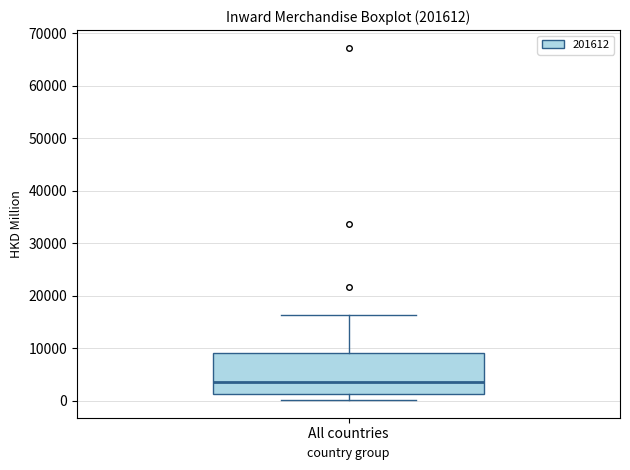

Read this box plot against the y-axis: the position of the median line, the range covered by the box, and the ends of both whiskers. The values are not printed on the chart, so give them approximately, as read against the axis.

median 4000, box 1000 to 9000, whiskers 0 to 16000